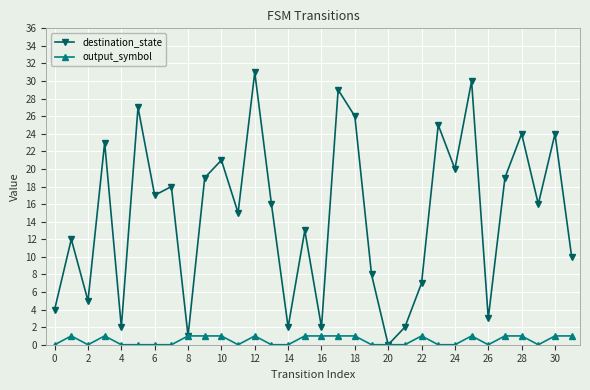

Rank the series by their maximum value, from lowest to highest.

output_symbol, destination_state